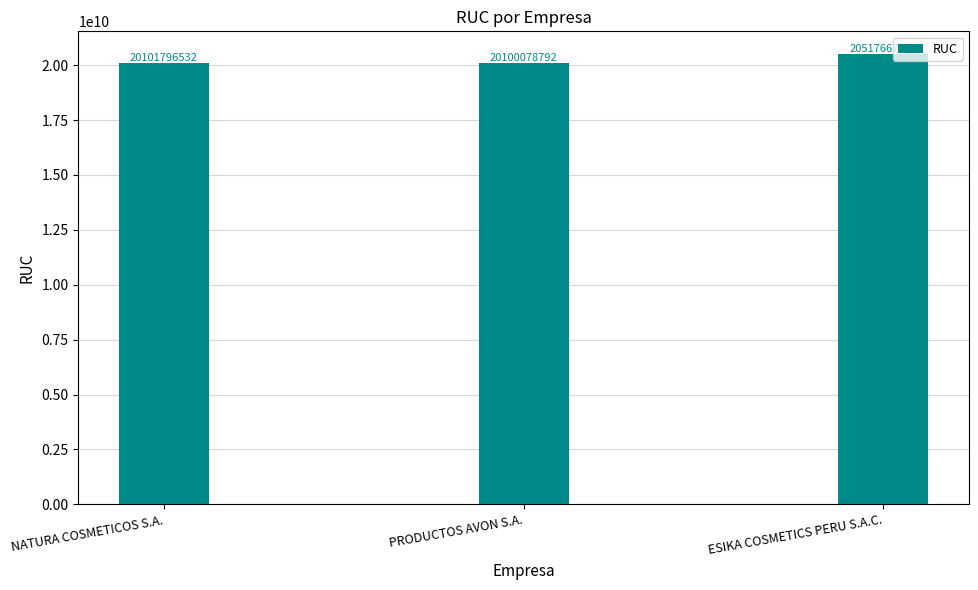

What is the approximate value at NATURA COSMETICOS S.A., to the nearest 100?

20101796500